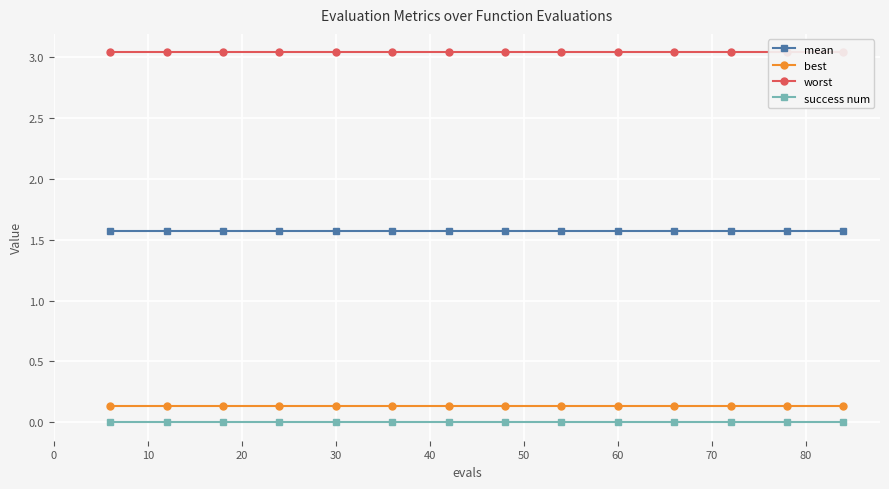

True or false: mean has more than 1 points higher than both neighbors.

False